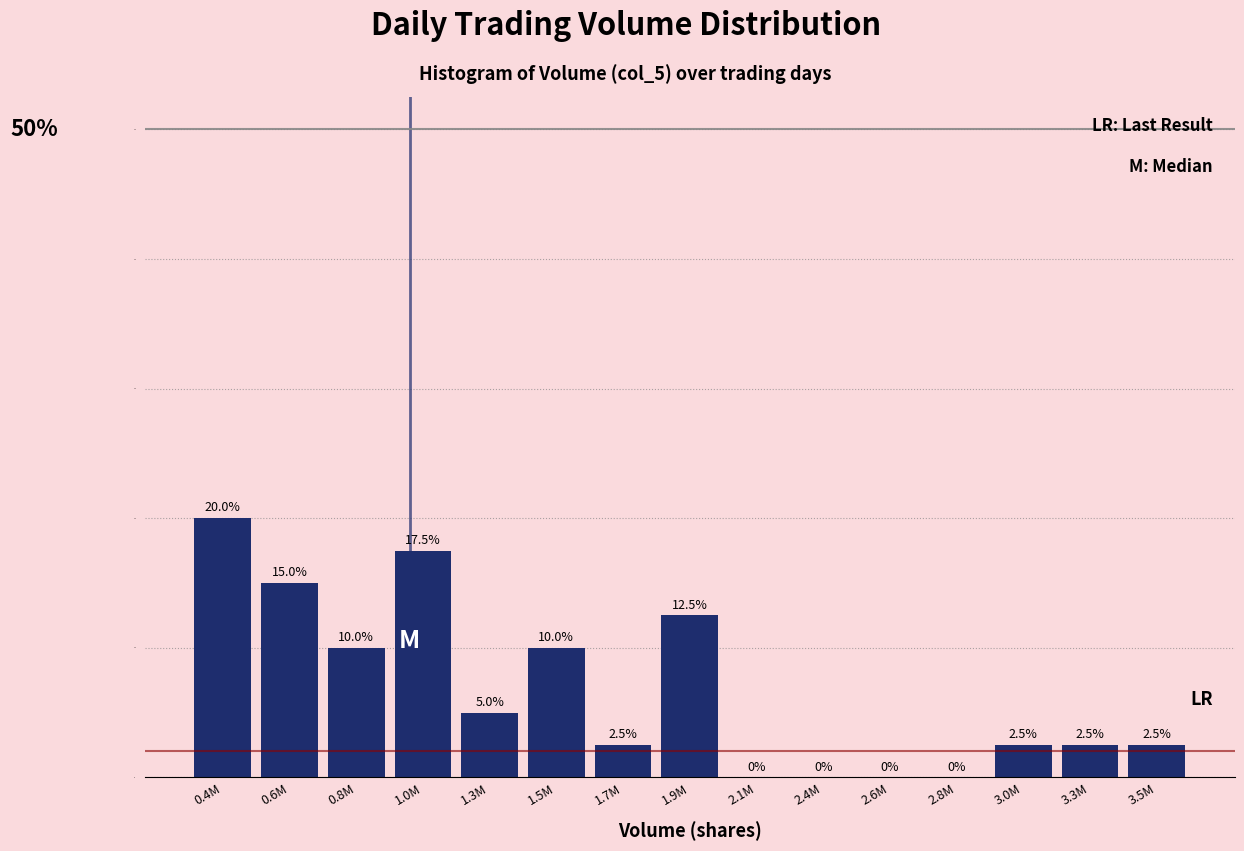

Reading right to left, extract all data points from this chart.

3.5M=2.5	3.3M=2.5	3.0M=2.5	2.8M=0.0	2.6M=0.0	2.4M=0.0	2.1M=0.0	1.9M=12.5	1.7M=2.5	1.5M=10.0	1.3M=5.0	1.0M=17.5	0.8M=10.0	0.6M=15.0	0.4M=20.0